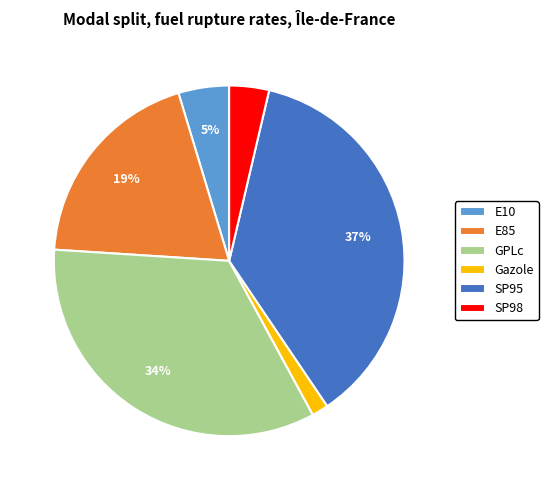

Does E85 account for over 50% of the chart?

No